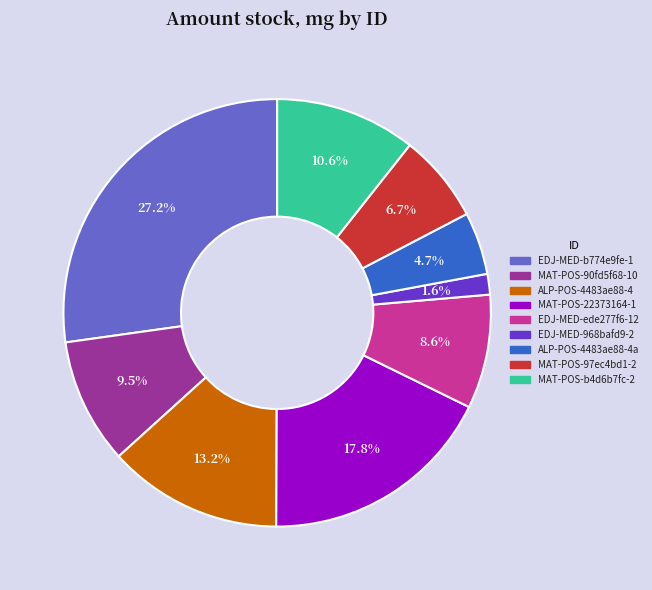

What percentage do ALP-POS-4483ae88-4 and MAT-POS-90fd5f68-10 together represent?

22.7%